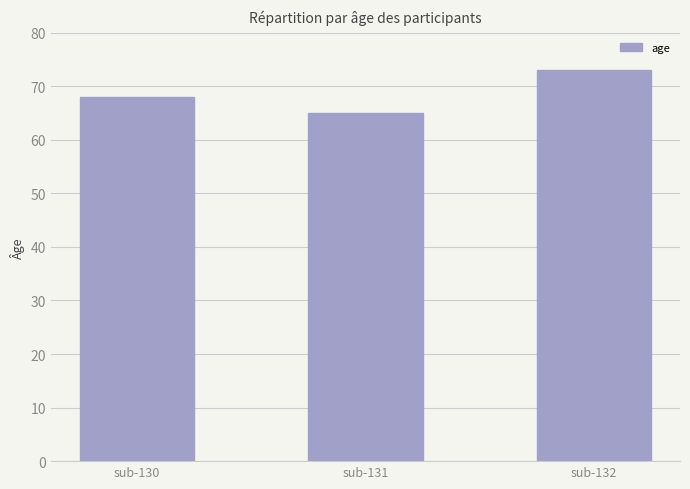

At which category does the chart reach its minimum across all series?

sub-131